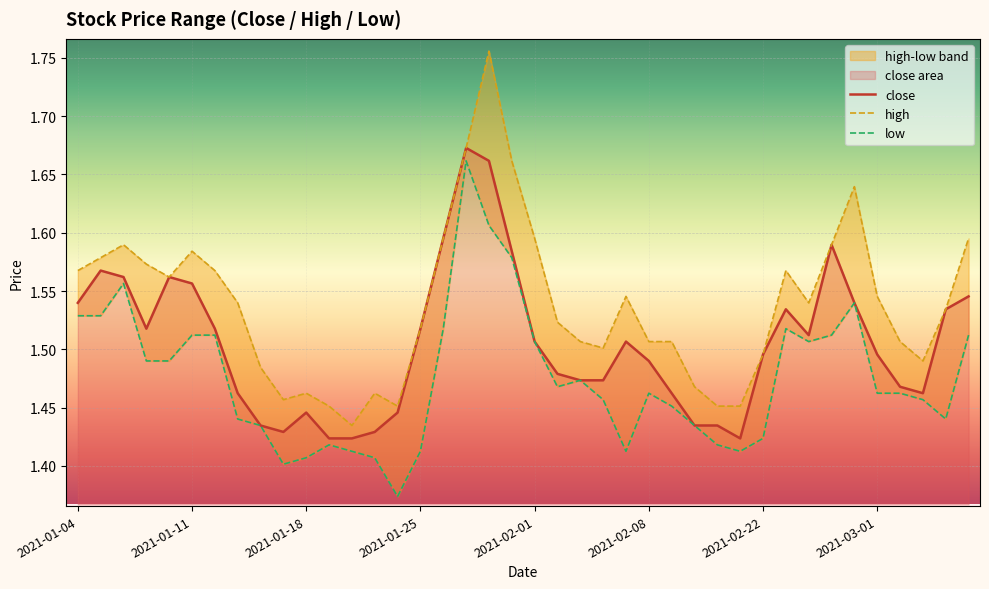

The high series shows 1.5 at 2021-01-14. True or false?

True